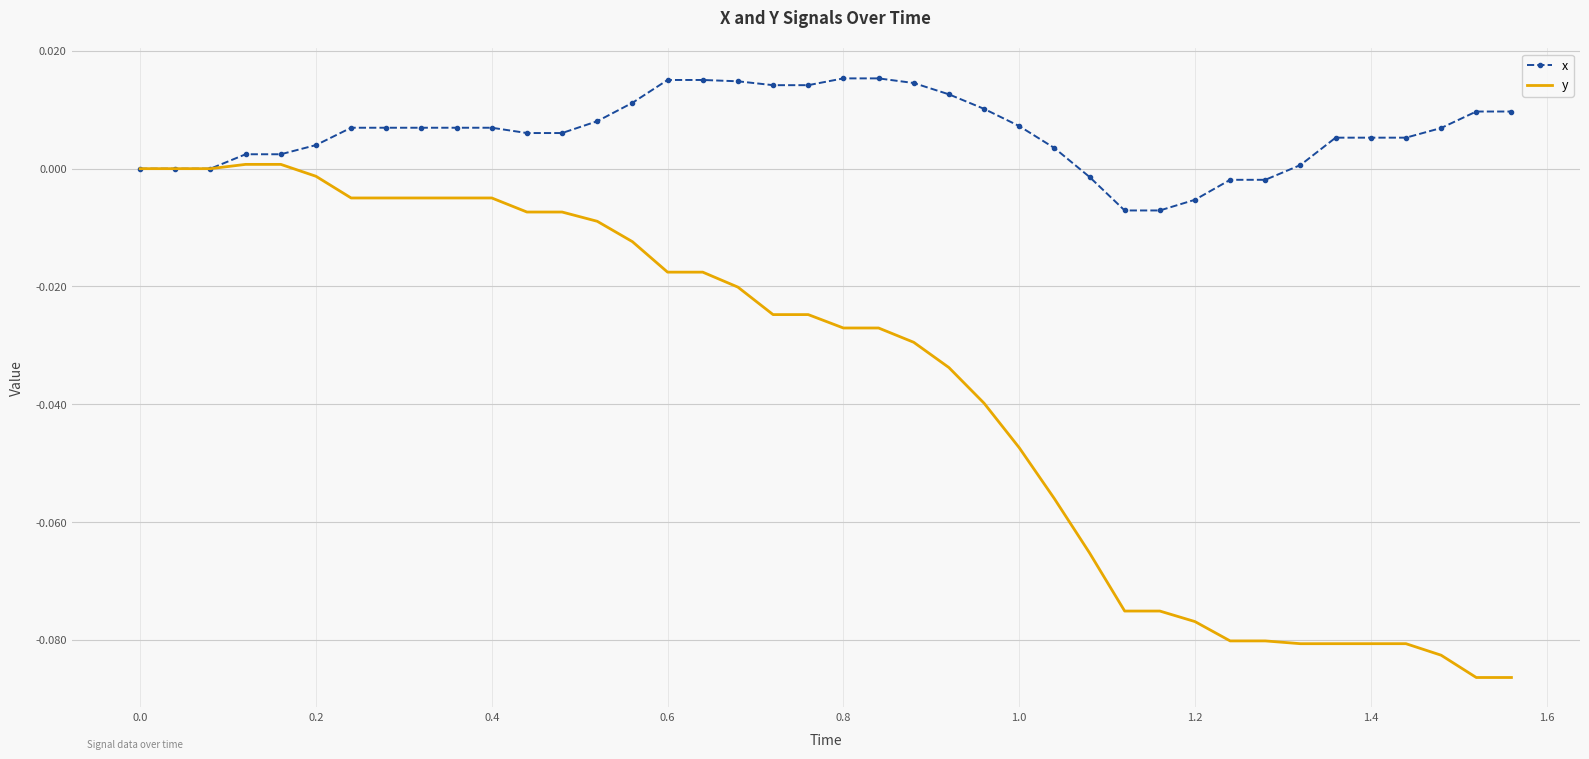

Which series has the largest range (max minus min)?

y